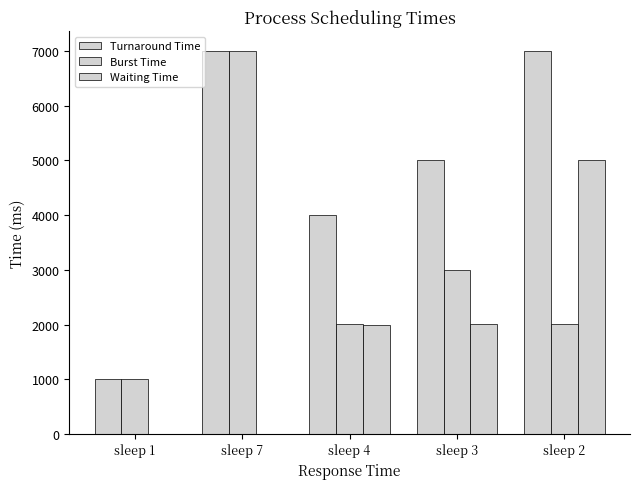

Are the bars horizontal?

No